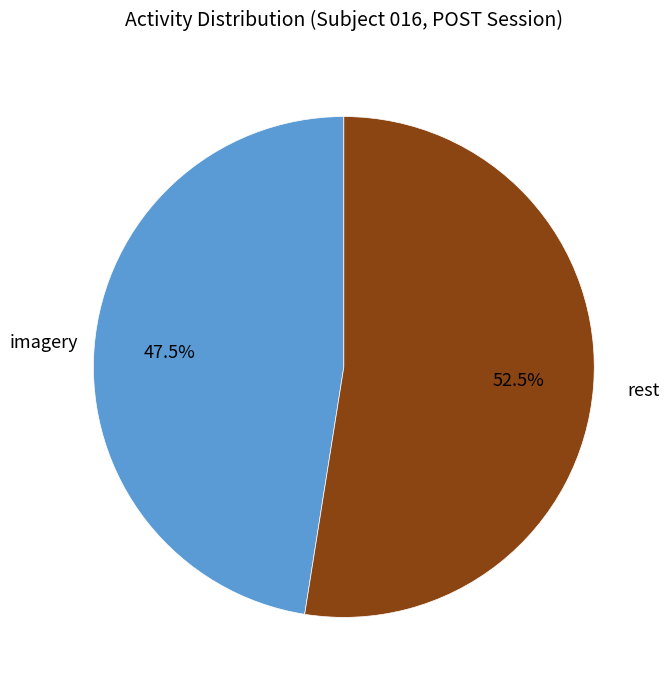

Do imagery and rest together represent more than half of the pie?

Yes